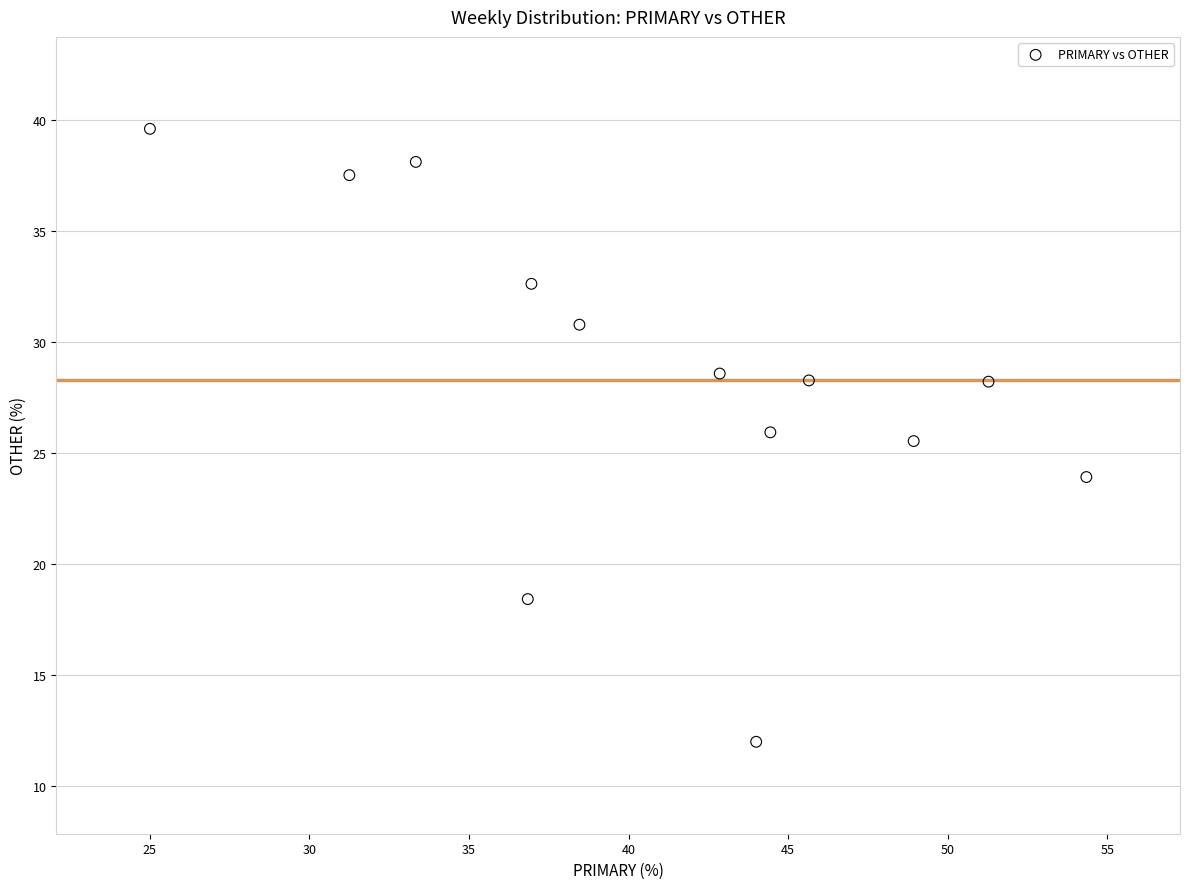

What Y value in the scatter plot is closest to 25?

25.5